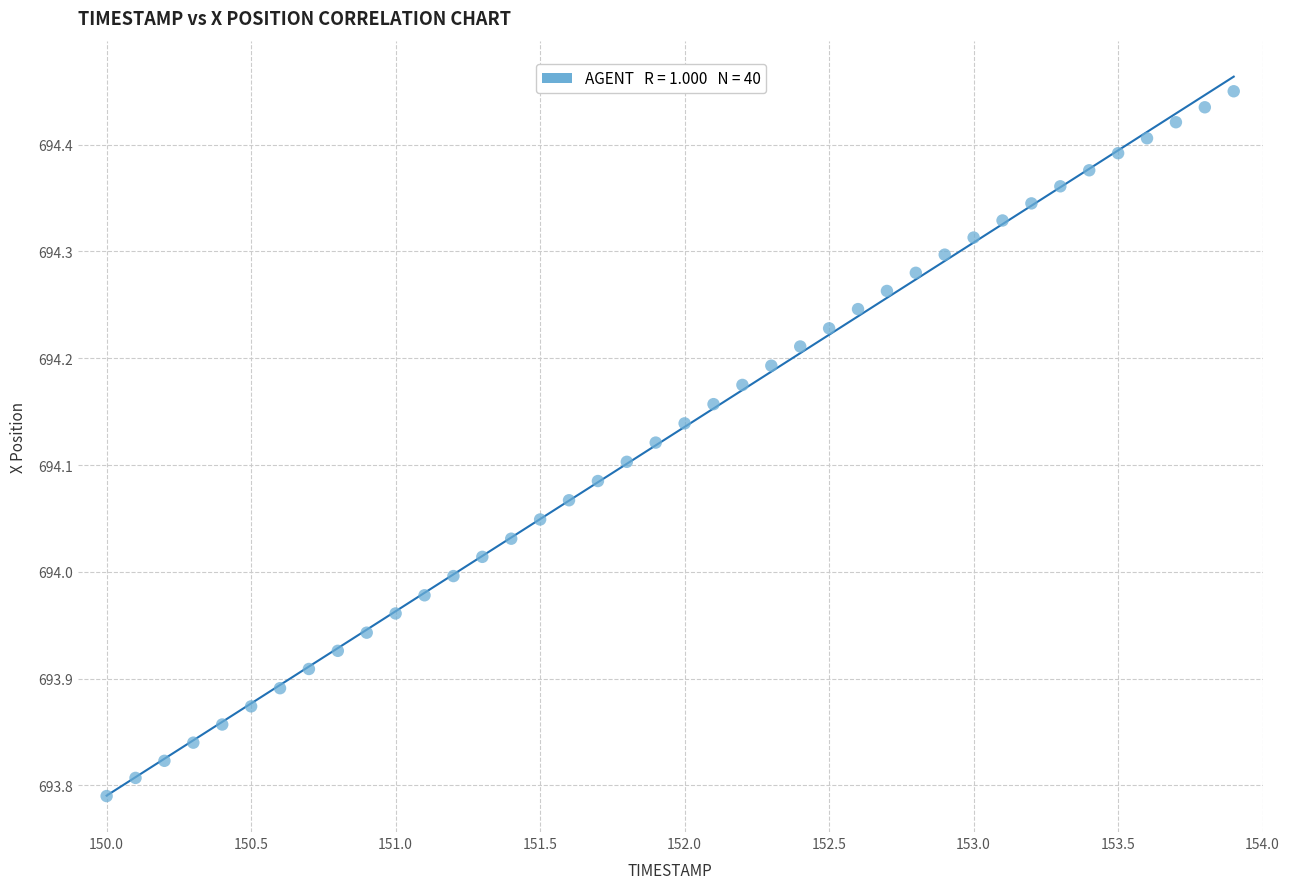

What is the range of X values (max minus min)?

3.9